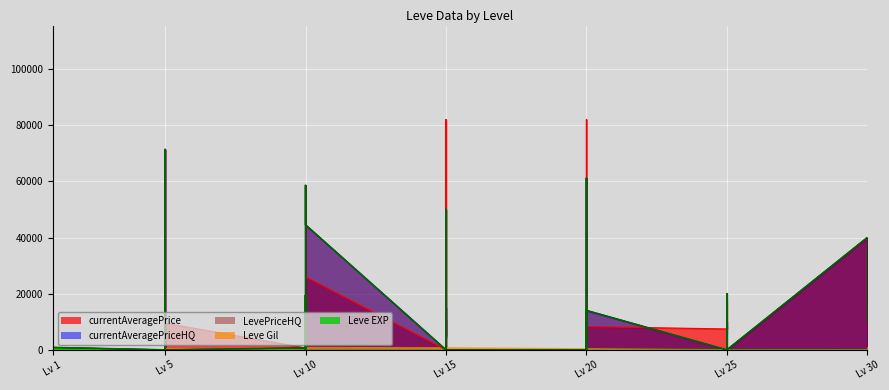

The LevePriceHQ series shows 9999 at Lv 30. True or false?

True